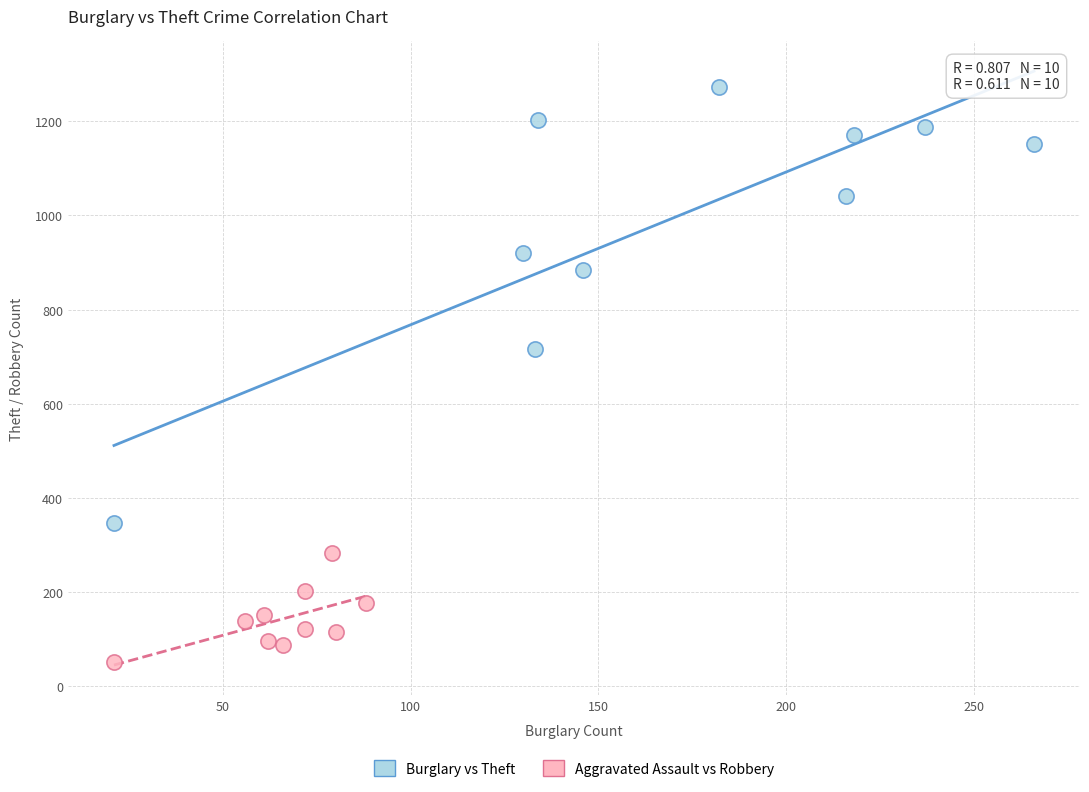

Which series reaches the maximum Y coordinate?

Burglary vs Theft